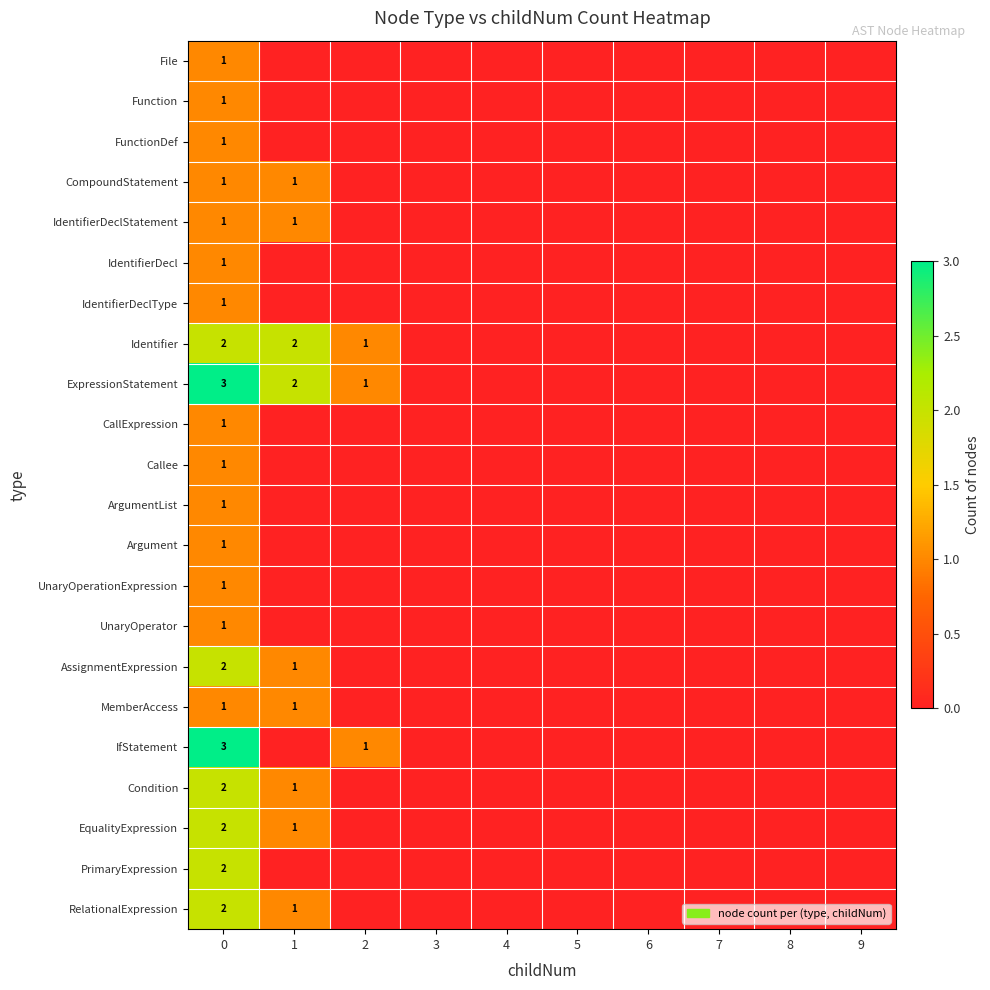

What is the difference between the maximum and minimum values in the EqualityExpression series?

2